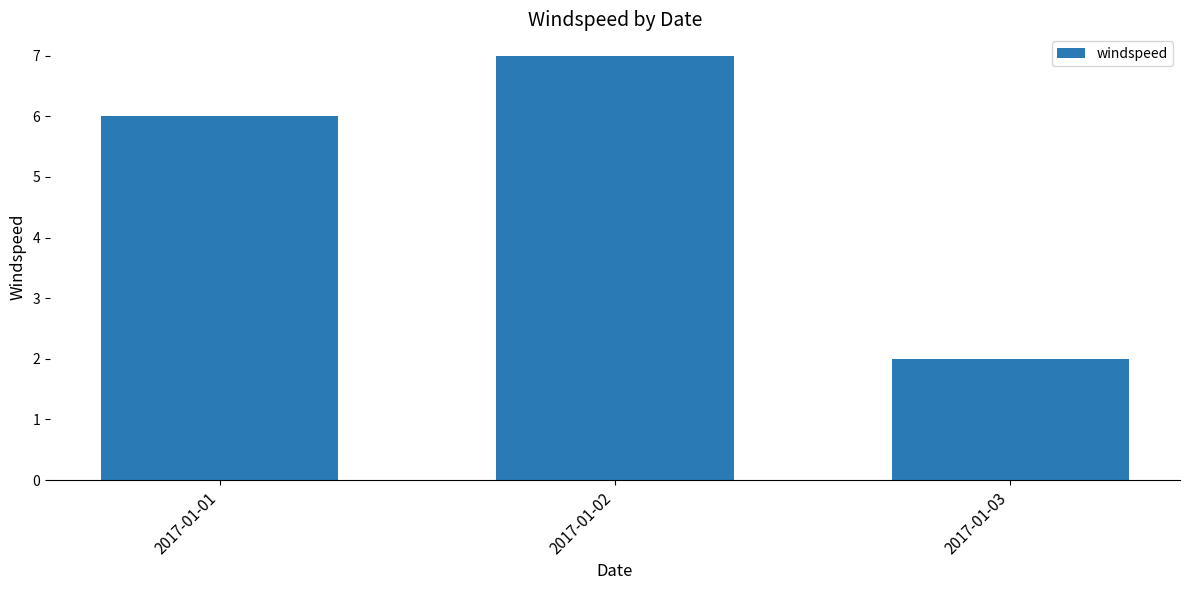

Reading right to left, list all the values displayed in this chart.

2	7	6